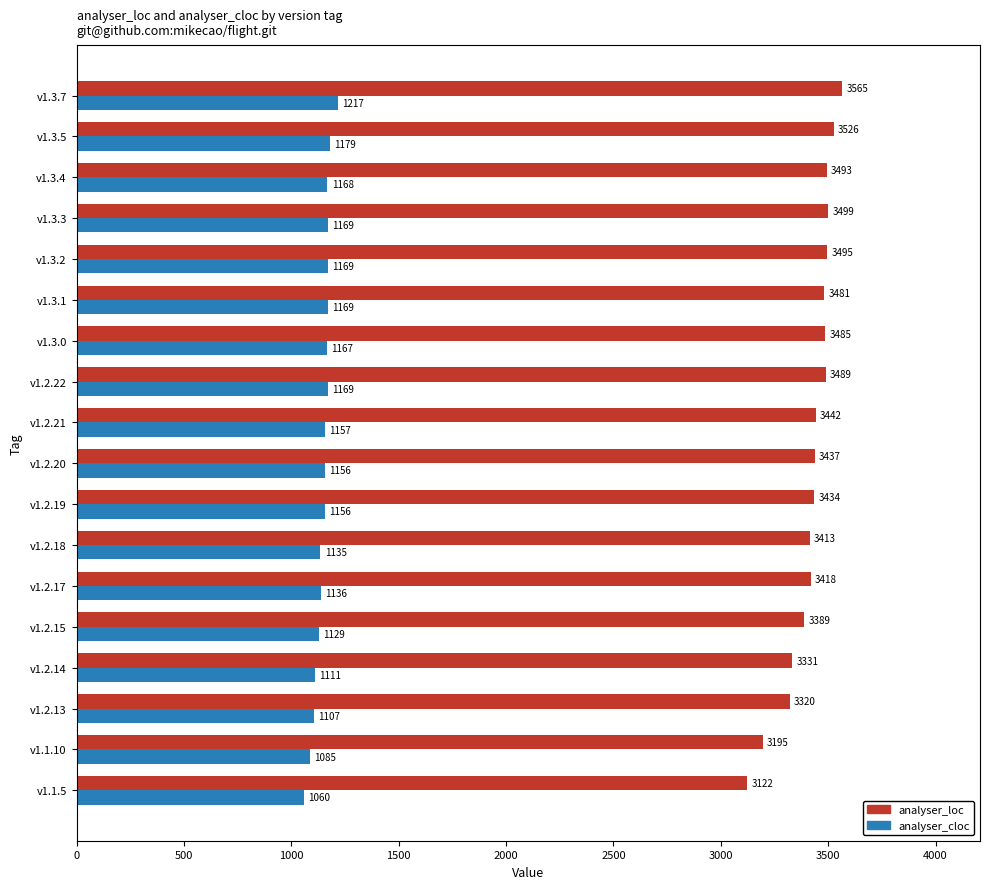

Which series has the widest spread of values?

analyser_loc